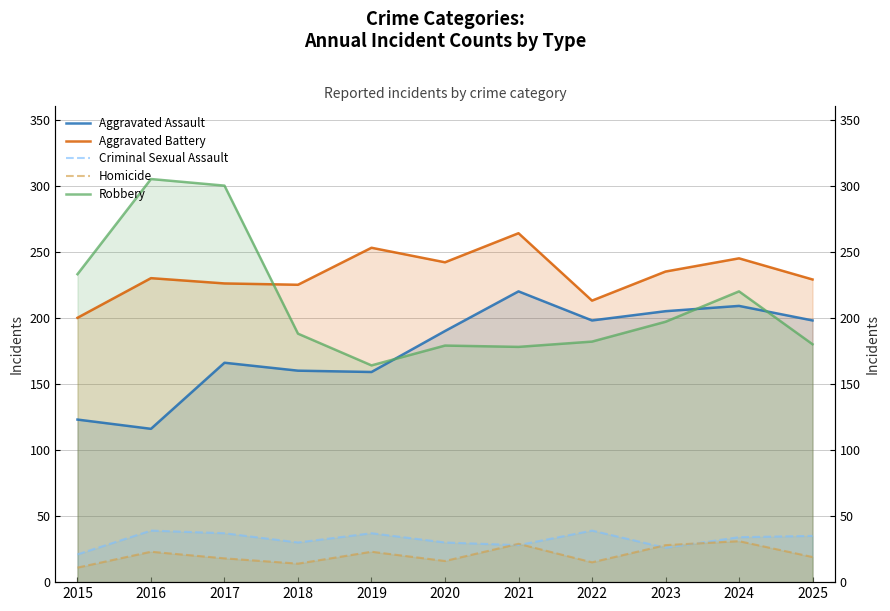

Rank the series by their maximum value, from highest to lowest.

Robbery, Aggravated Battery, Aggravated Assault, Criminal Sexual Assault, Homicide